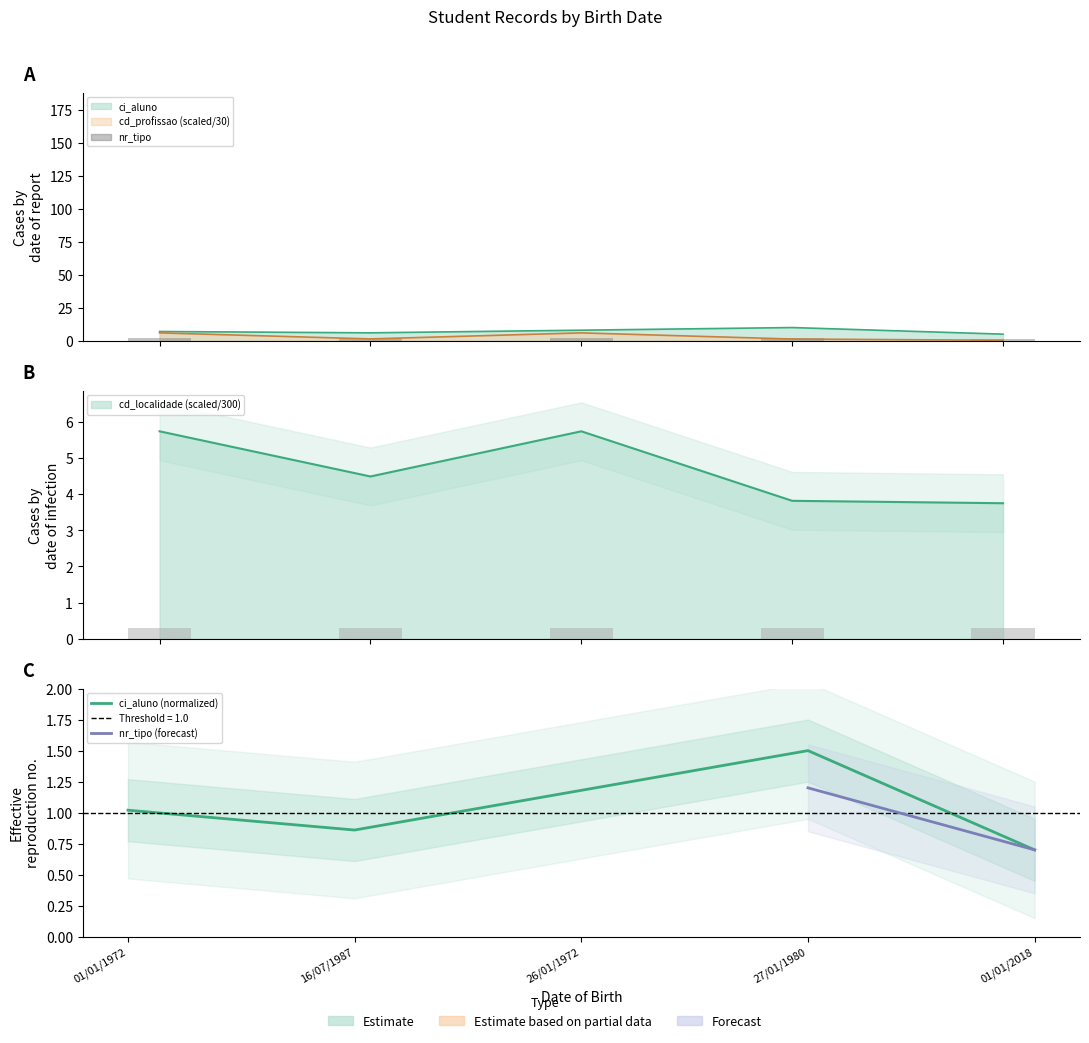

Reading left to right, transcribe all the data shown in this chart.

ci_aluno: 01/01/1972=7.0	16/07/1987=6.0	26/01/1972=8.0	27/01/1980=10.0	01/01/2018=5.0
cd_localidade: 01/01/1972=5.7	16/07/1987=4.5	26/01/1972=5.7	27/01/1980=3.8	01/01/2018=3.8
cd_profissao: 01/01/1972=6.0	16/07/1987=1.4	26/01/1972=6.0	27/01/1980=1.3	01/01/2018=0.4
nr_tipo: 01/01/1972=2.0	16/07/1987=2.0	26/01/1972=2.0	27/01/1980=2.0	01/01/2018=1.0